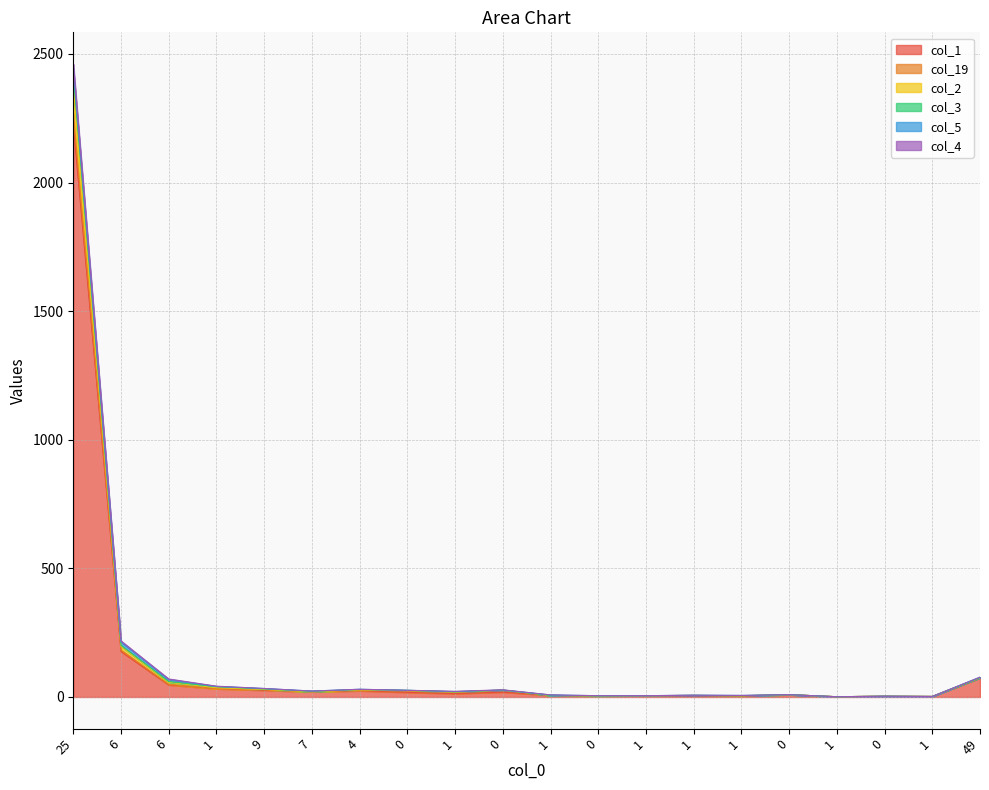

Which category has the highest value across all series?

25